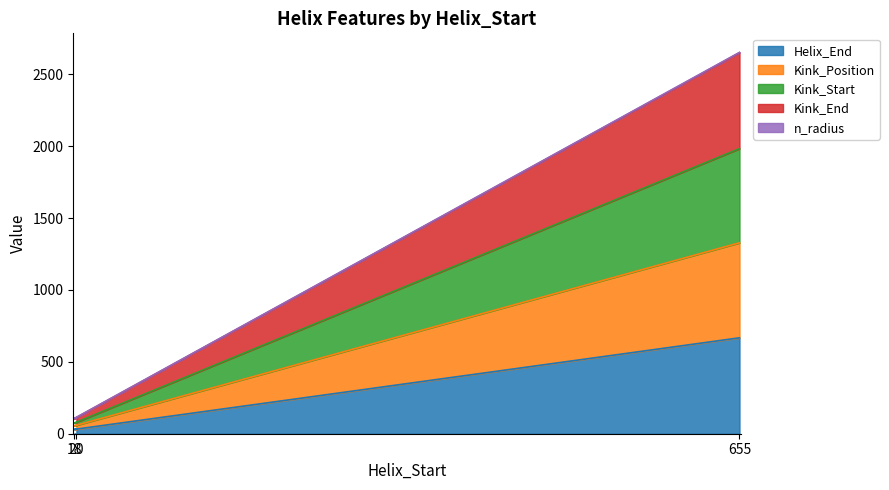

Does the chart have visible grid lines?

No